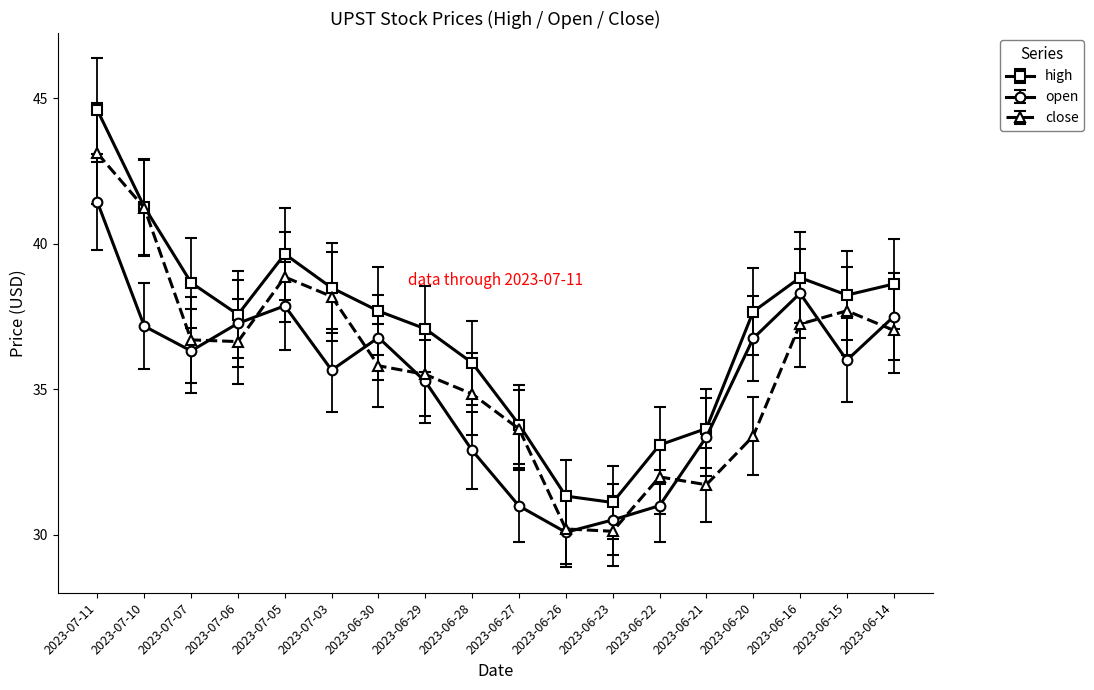

Rank the series by their maximum value, from lowest to highest.

open, close, high